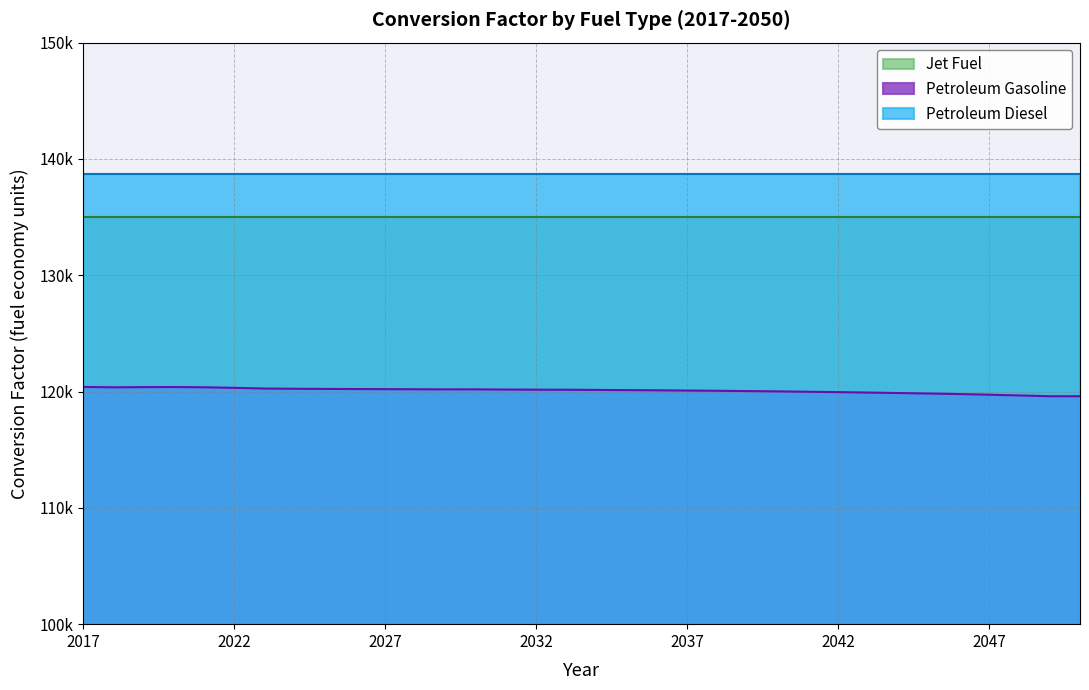

What is the minimum value shown in the chart?

119596.1